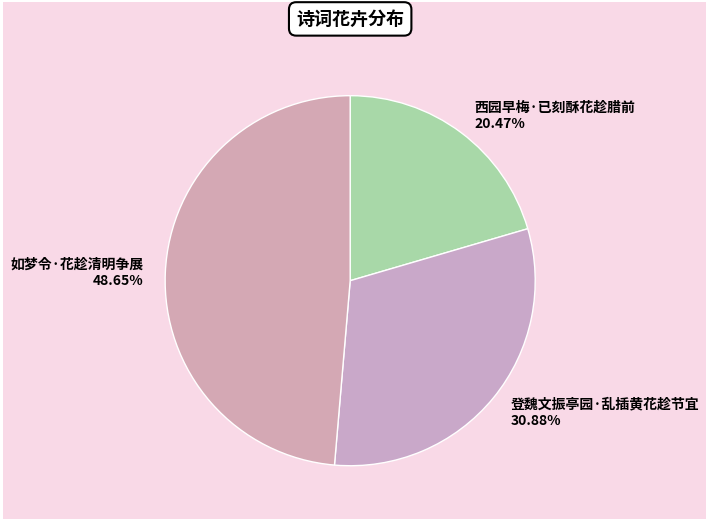

How many slices are in this pie chart?

3